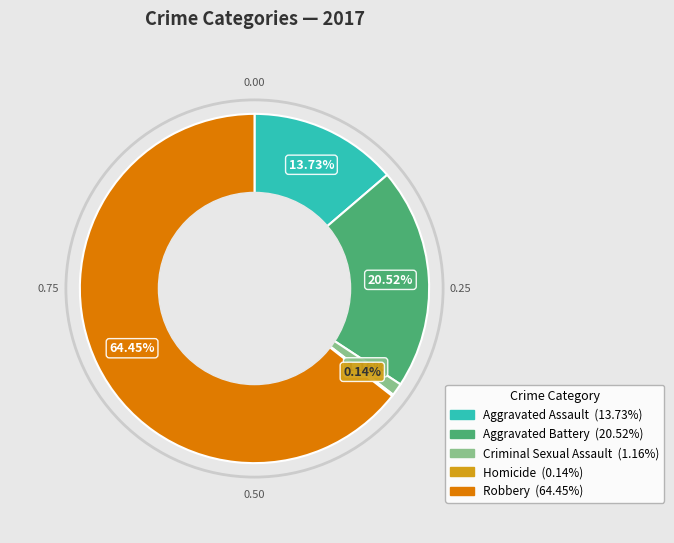

What percentage is the Criminal Sexual Assault slice, to the nearest percent?

1%